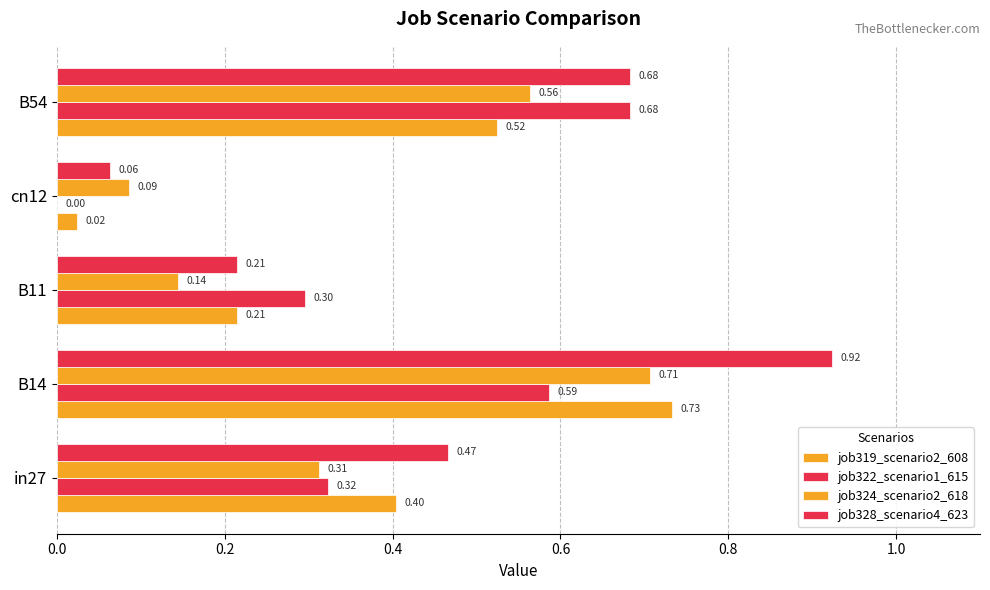

Count the number of categories in the chart.

5